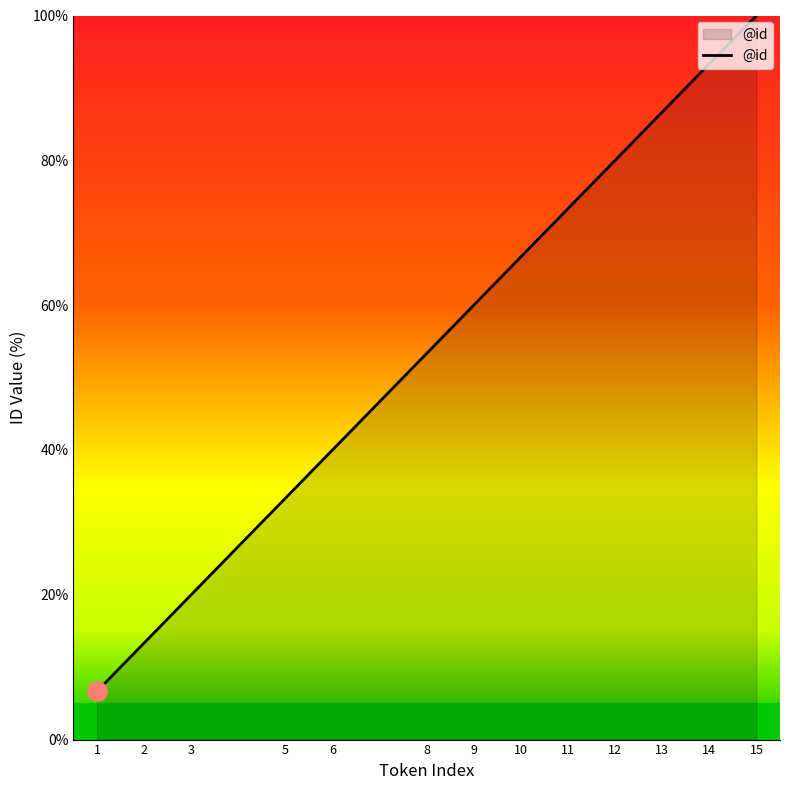

How many values are below 60?

6